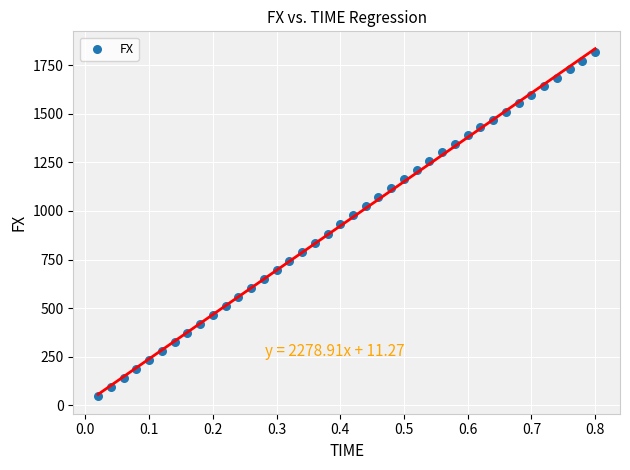

What is the range of X values (max minus min)?

0.8